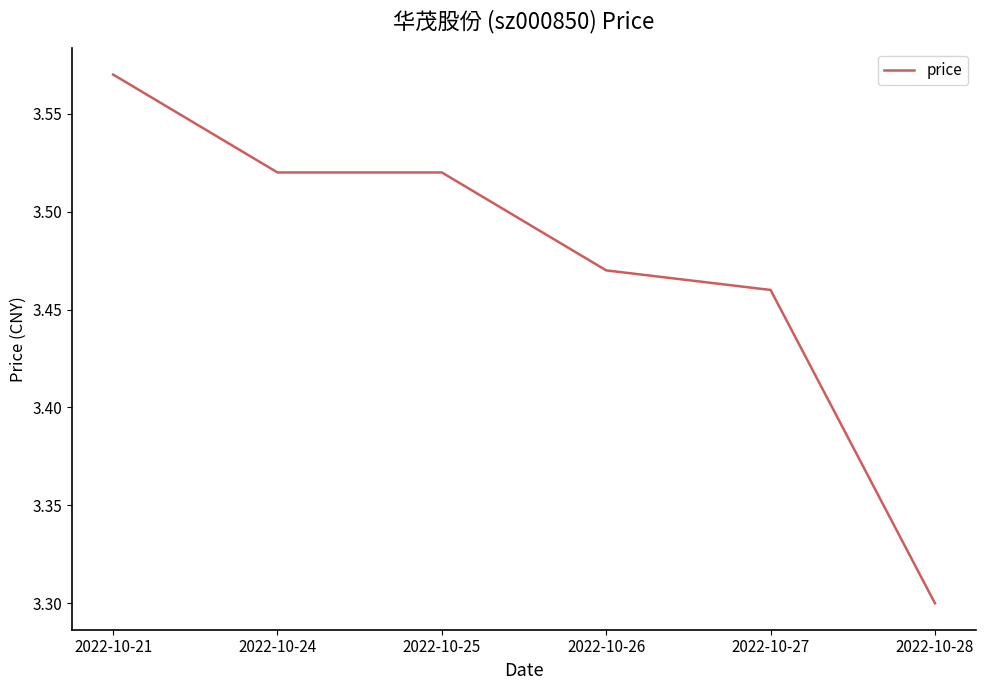

At which label is the value closest to 3?

2022-10-28